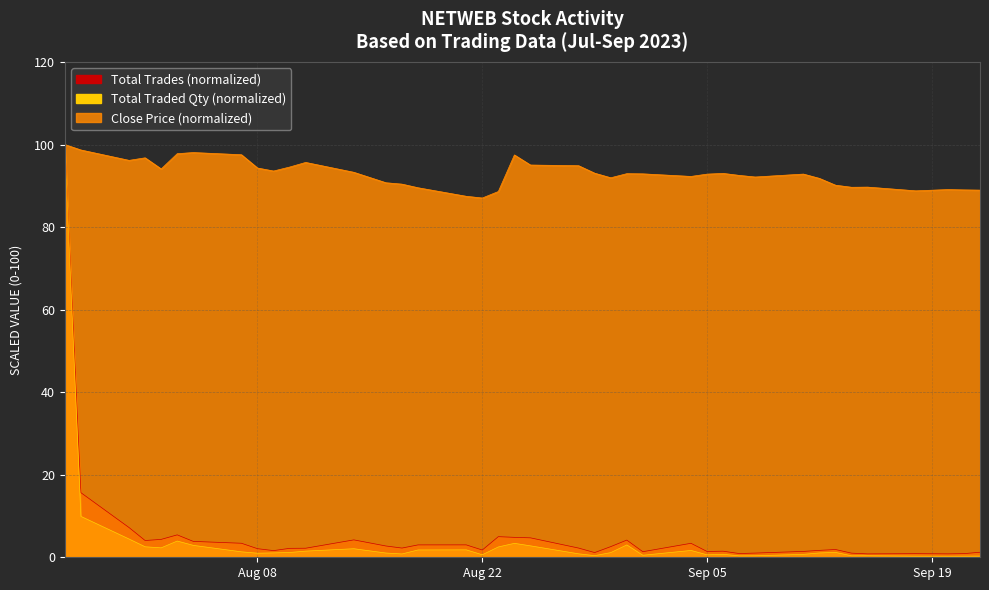

At which category is the sum across all series the highest?

27-JUL-2023